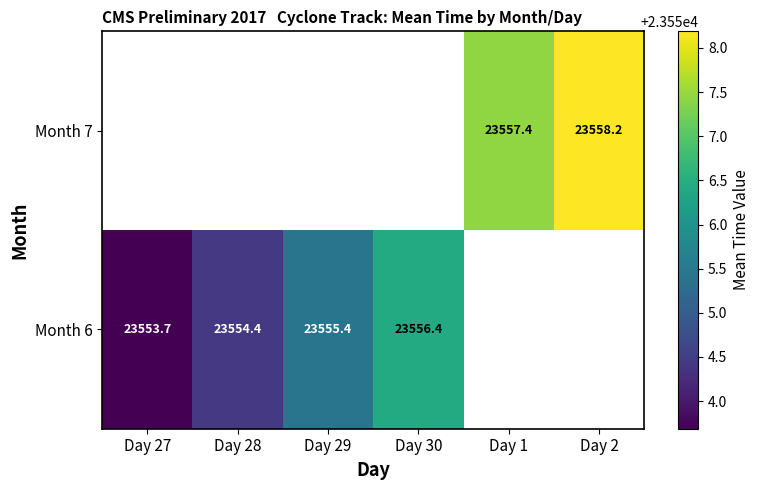

How many values in the Month 6 series are below 23556?

3